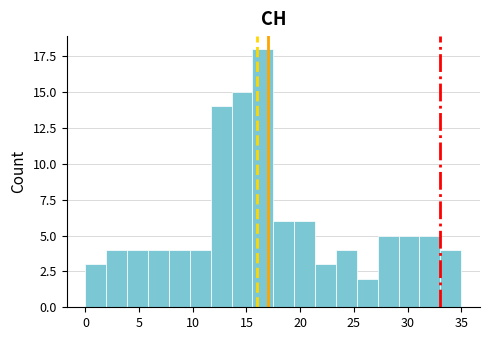

Around what value on the x-axis is the tallest bar? Give the approximate position of its centre, as read against the axis.

16.5